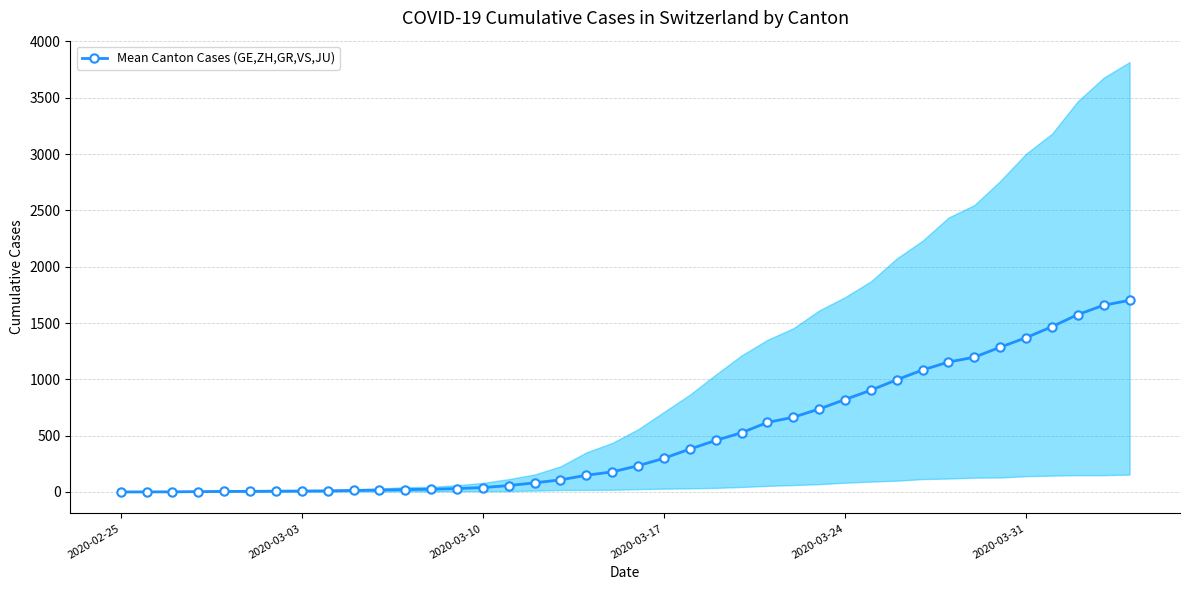

The chart shows a value of 11.7 at 6. True or false?

False